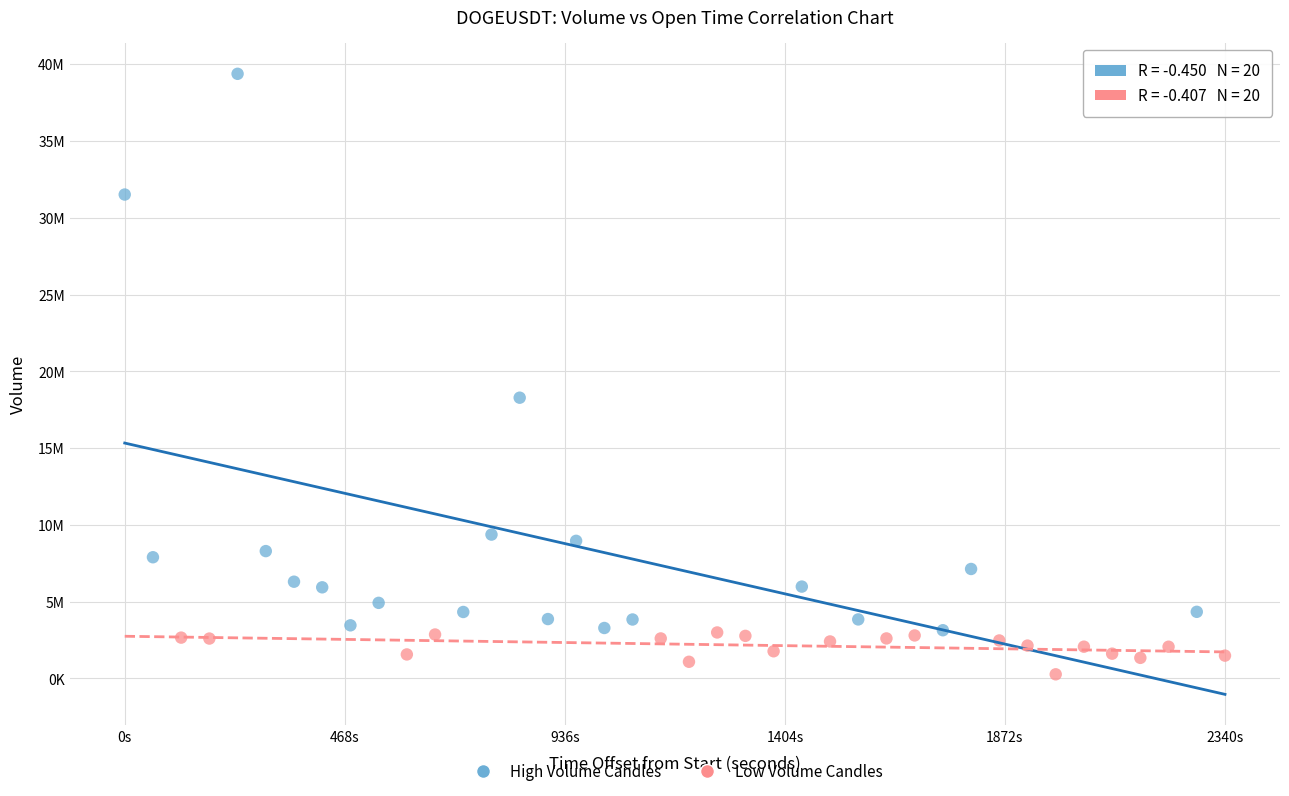

Which series has the largest Y range (max minus min)?

High Volume Candles